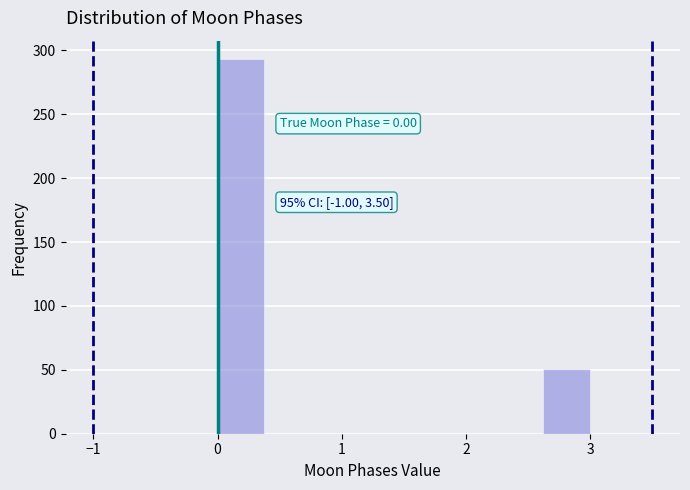

Around what value on the x-axis is the tallest bar? Give the approximate position of its centre, as read against the axis.

0.2